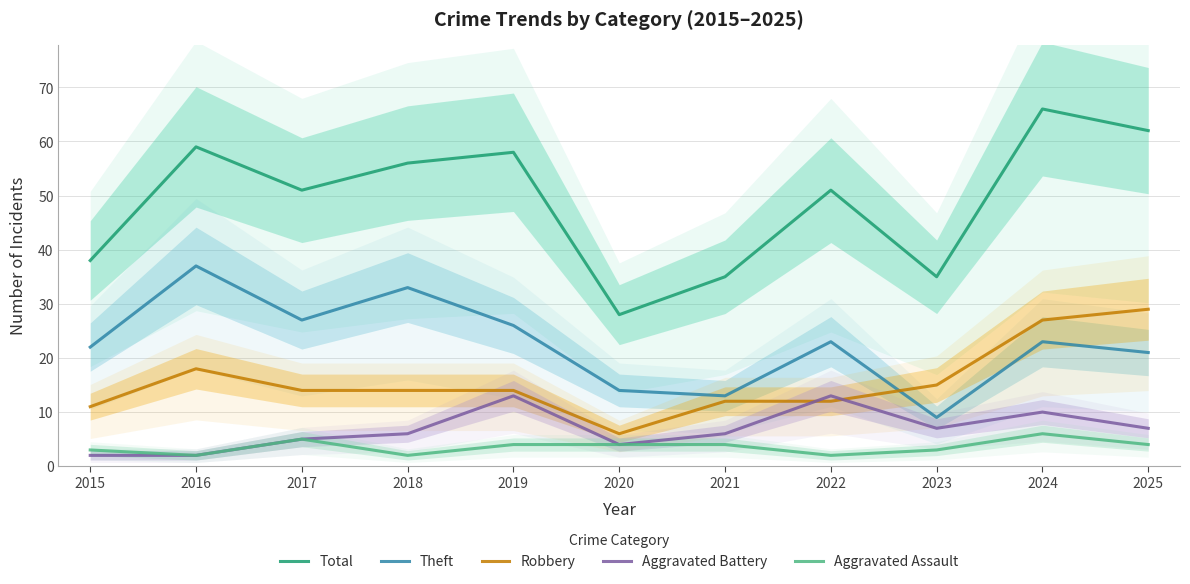

Which series has the largest range (max minus min)?

Total